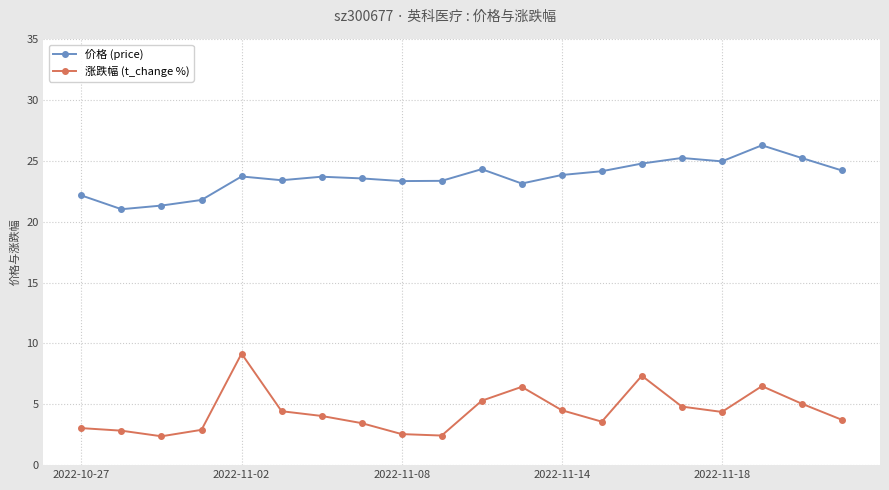

True or false: 涨跌幅 (t_change %) has more than 0 interior local peaks.

True